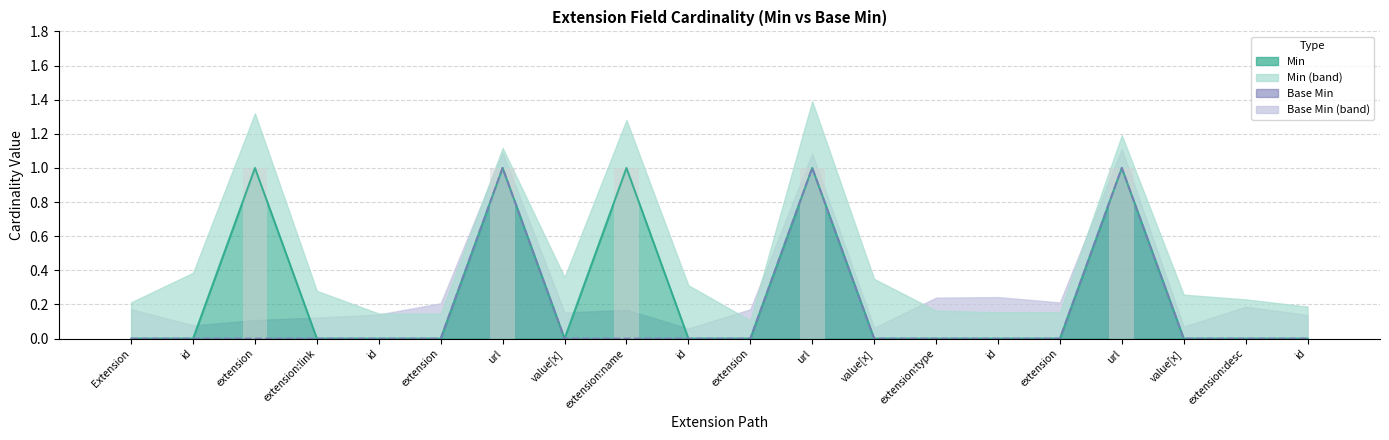

Reading left to right, list all the values displayed in this chart.

Min: 0	0	1	0	0	0	1	0	1	0	0	1	0	0	0	0	1	0	0	0
Base Min: 0	0	0	0	0	0	1	0	0	0	0	1	0	0	0	0	1	0	0	0